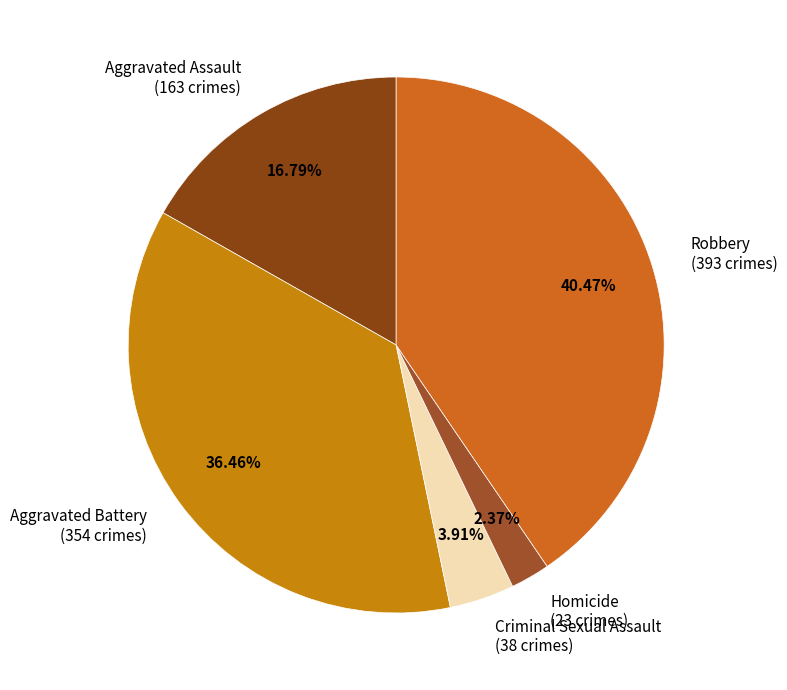

To the nearest percent, what is the difference between the largest and smallest slice percentages?

38%